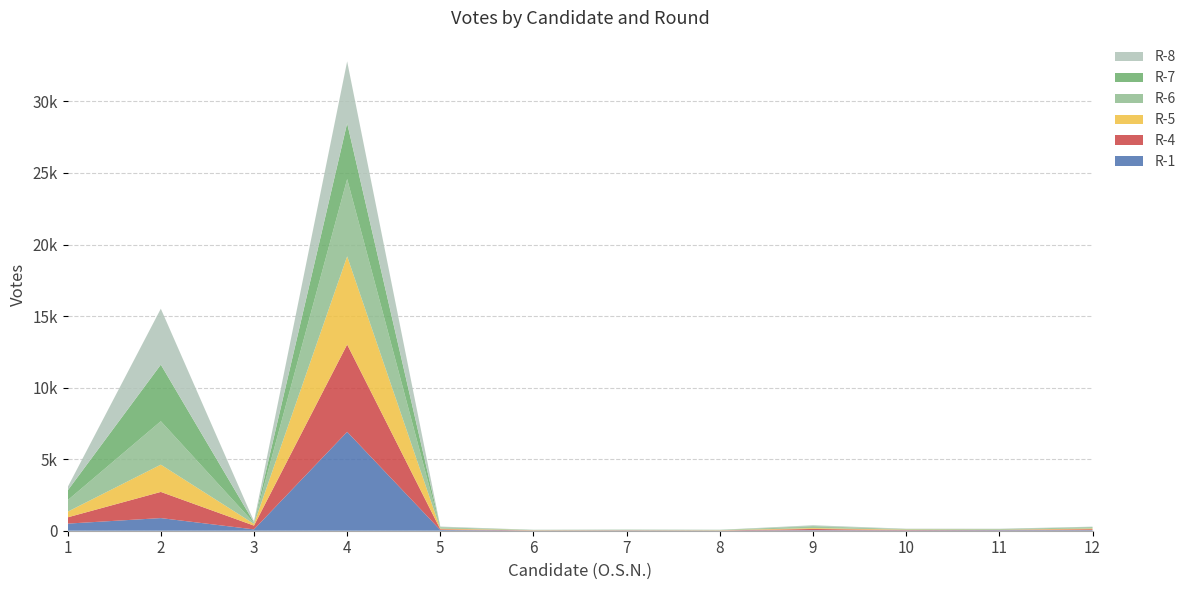

Reading right to left, list all the values displayed in this chart.

R-1: 42	36	22	37	12	15	13	51	6910	93	883	497
R-4: 64	19	28	87	9	16	12	50	6102	264	1829	438
R-5: 52	13	29	58	17	8	16	46	6162	118	1906	394
R-6: 49	24	23	109	13	20	11	58	5405	72	3036	803
R-7: 41	23	15	35	9	11	6	37	3898	34	3952	678
R-8: 37	24	25	57	7	9	8	49	4325	82	3910	238